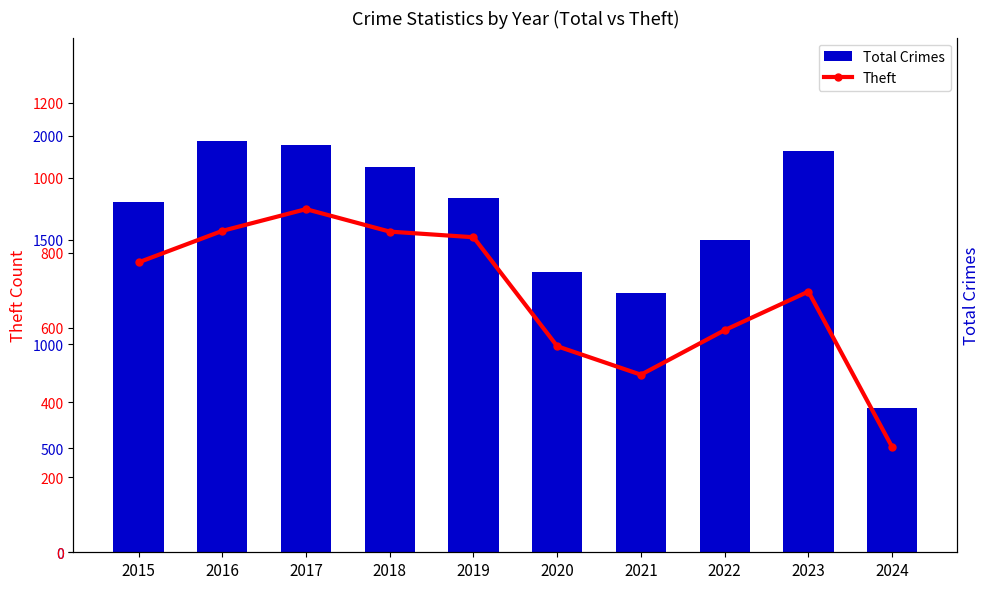

How many data points in Theft are above 774?

4